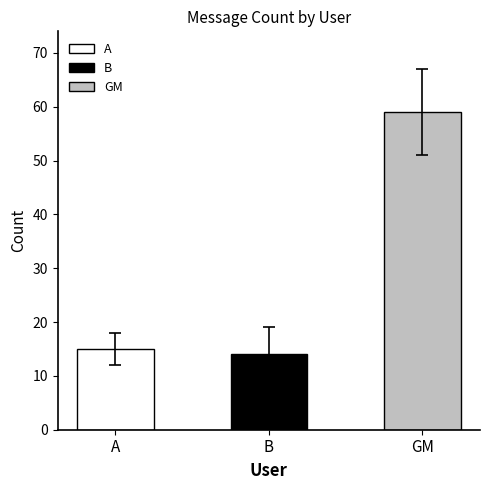

Reading left to right, list all the values displayed in this chart.

A=15	B=14	GM=59